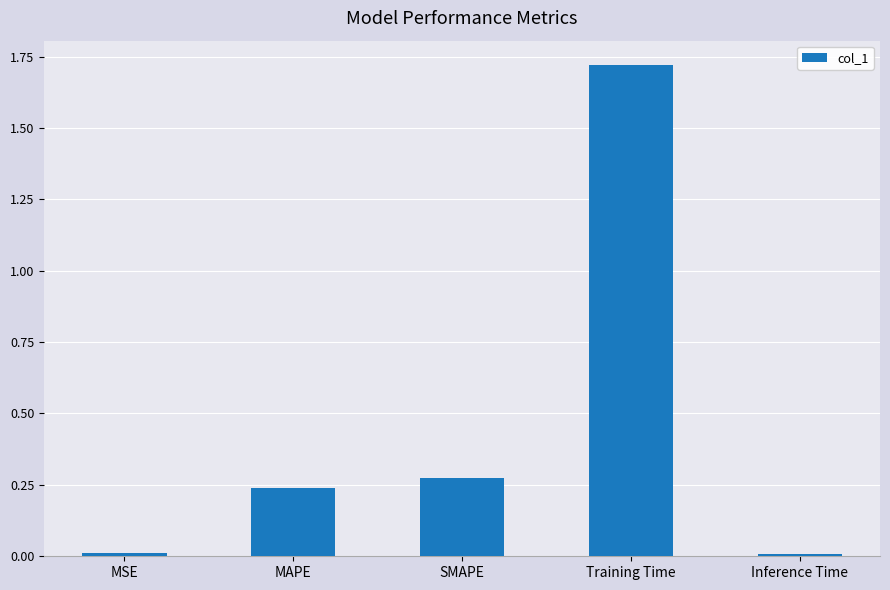

What is the label of the 1st bar from the right?

Inference Time